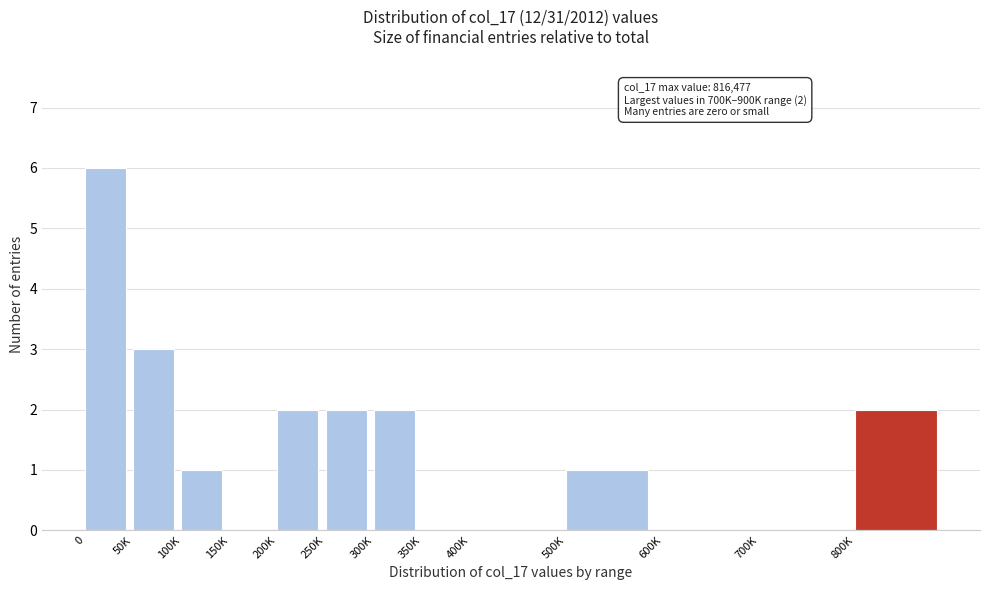

Reading left to right, list all the values displayed in this chart.

0=6	50K=3	100K=1	150K=0	200K=2	250K=2	300K=2	350K=0	400K=0	500K=1	600K=0	700K=0	800K=2